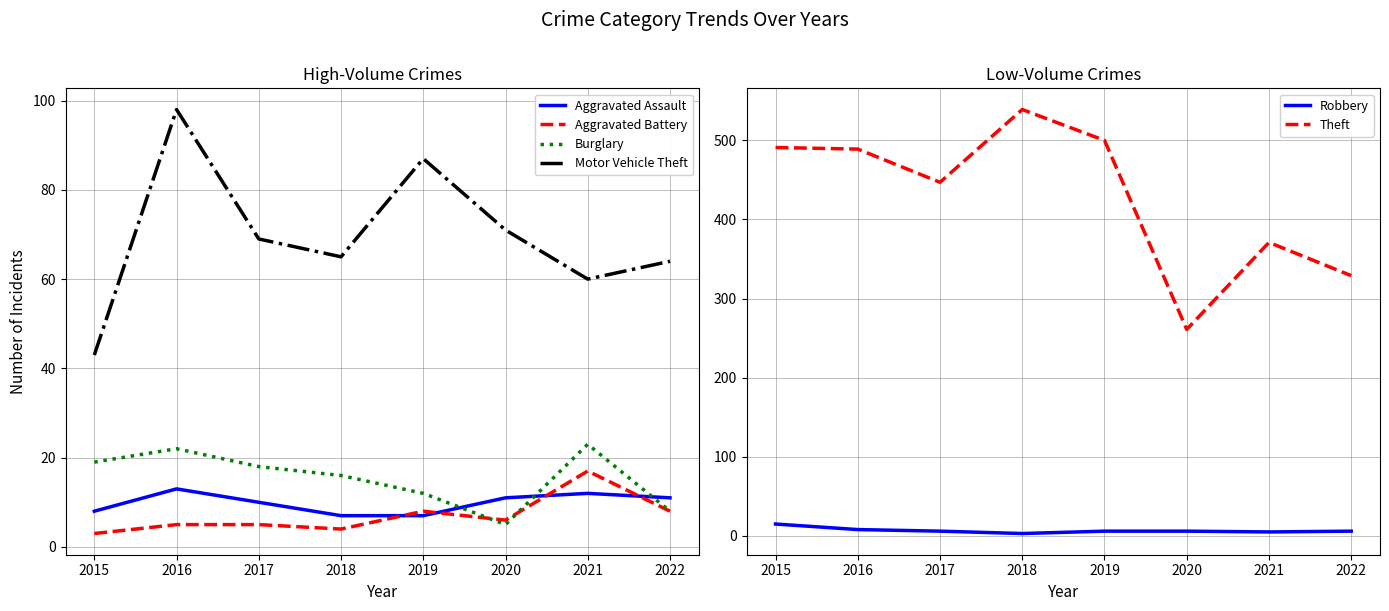

Between 2015 and 2019, which series saw the biggest shift?

Motor Vehicle Theft